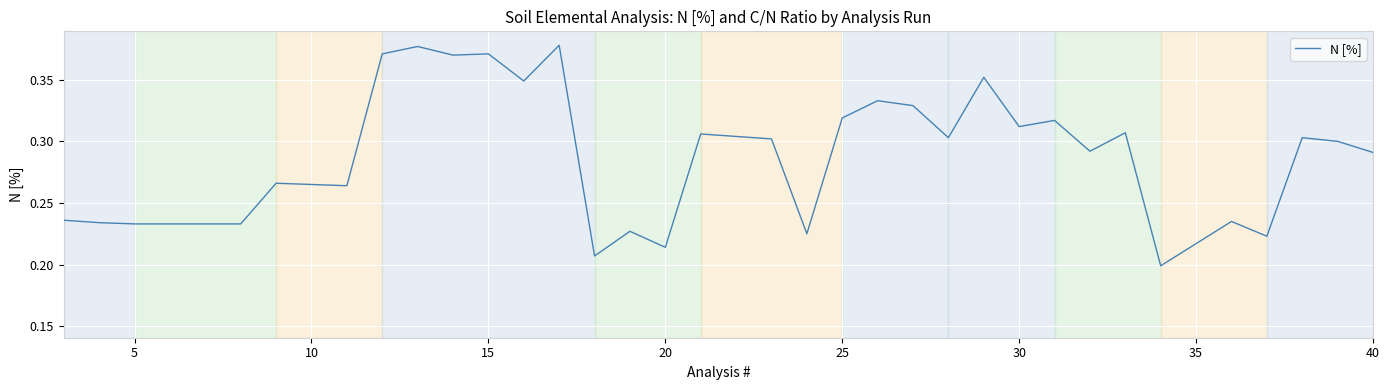

How many interior local valleys (lower than both neighbors) does the data have?

11